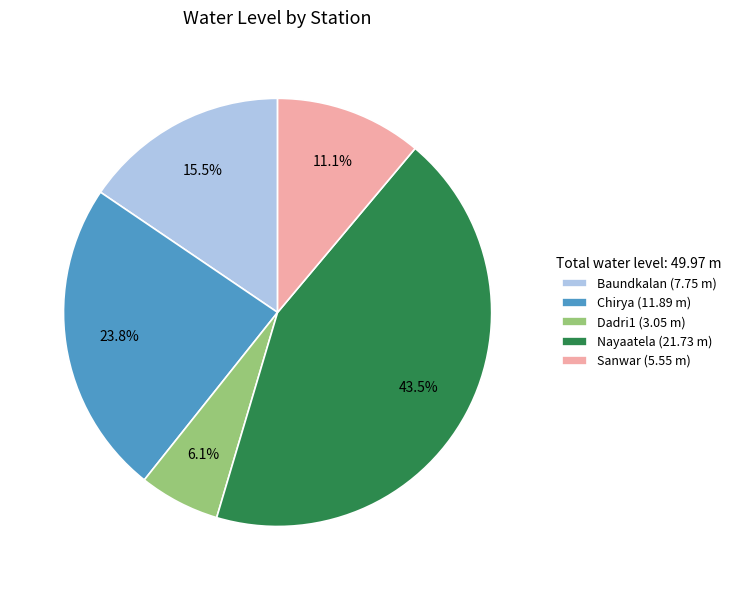

Is the sum of Baundkalan and Dadri1 greater than half?

No